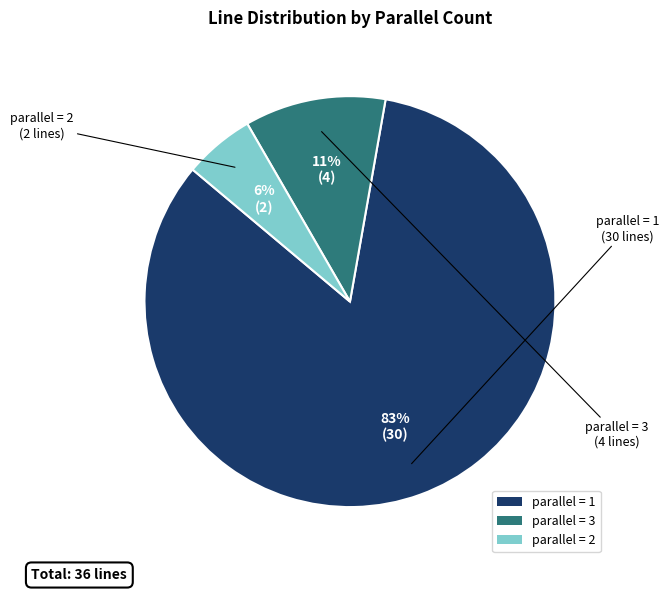

What is the majority slice?

parallel = 1